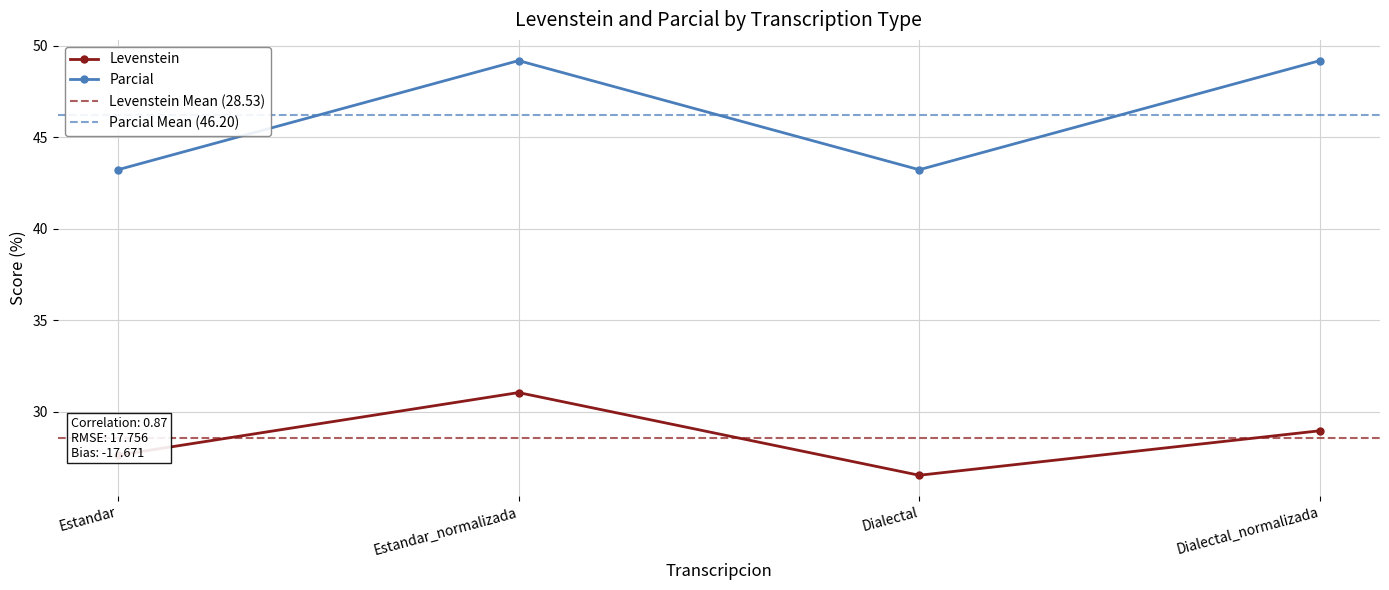

List the labels in order of Levenstein value, smallest first.

Dialectal, Estandar, Dialectal_normalizada, Estandar_normalizada